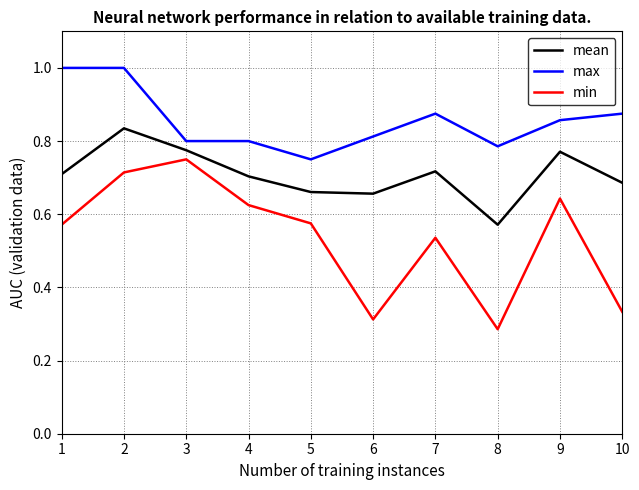

How many series are shown in this chart?

3